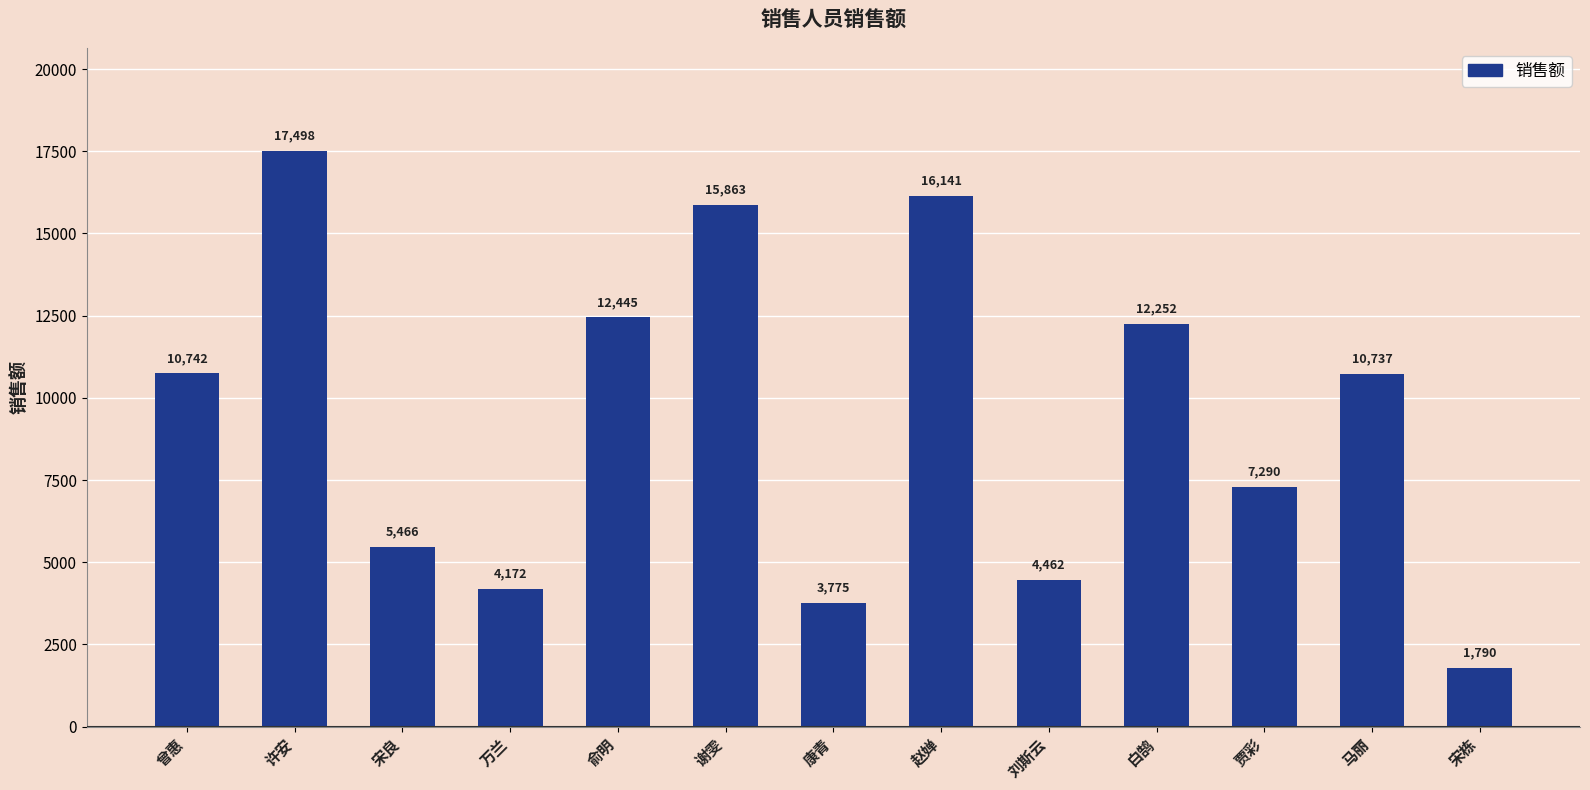

How many bars are there in total?

13